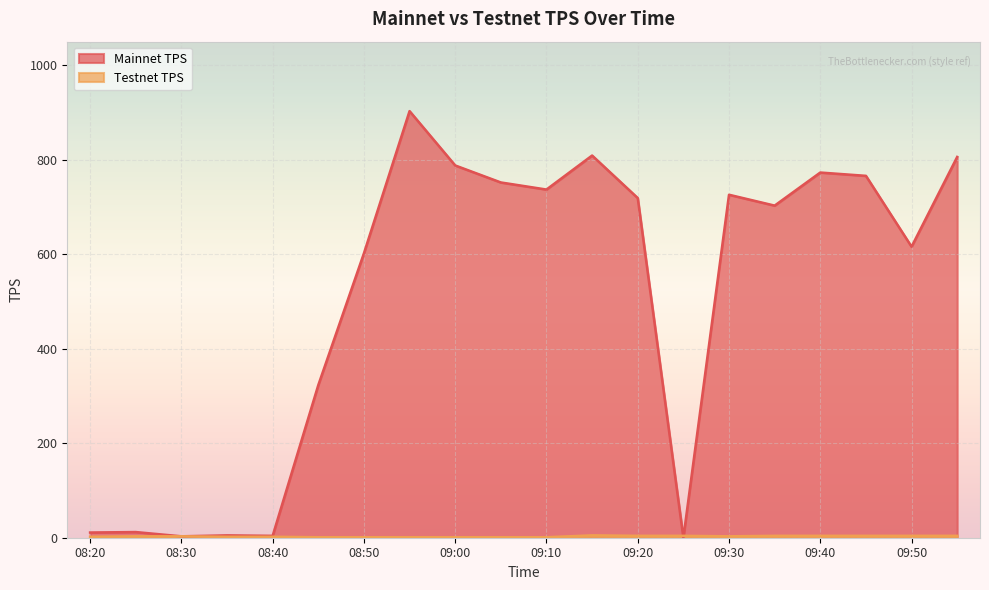

What is the maximum value for Testnet TPS?

5